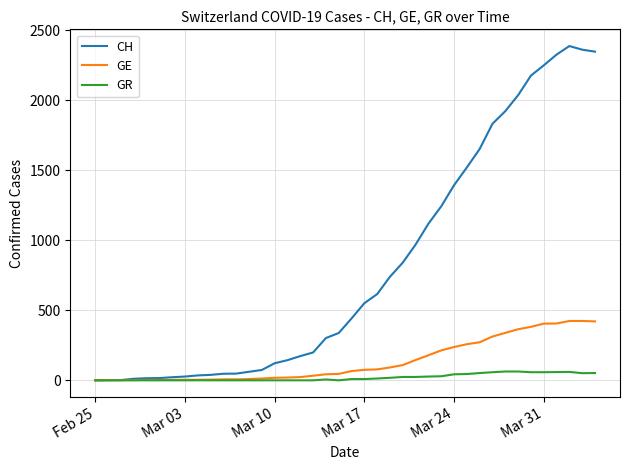

Which series has the largest range (max minus min)?

CH